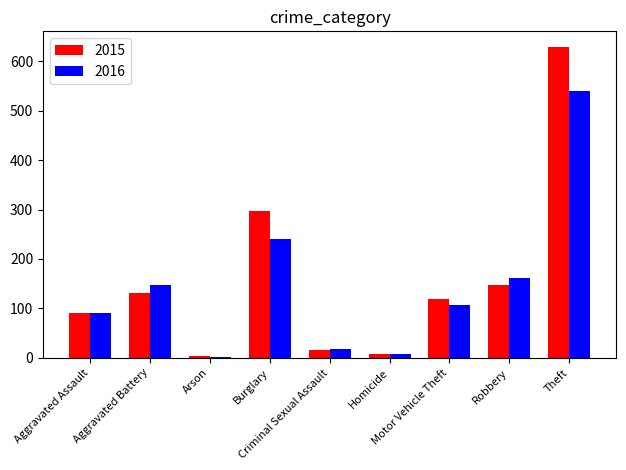

What is the smallest value displayed?

2